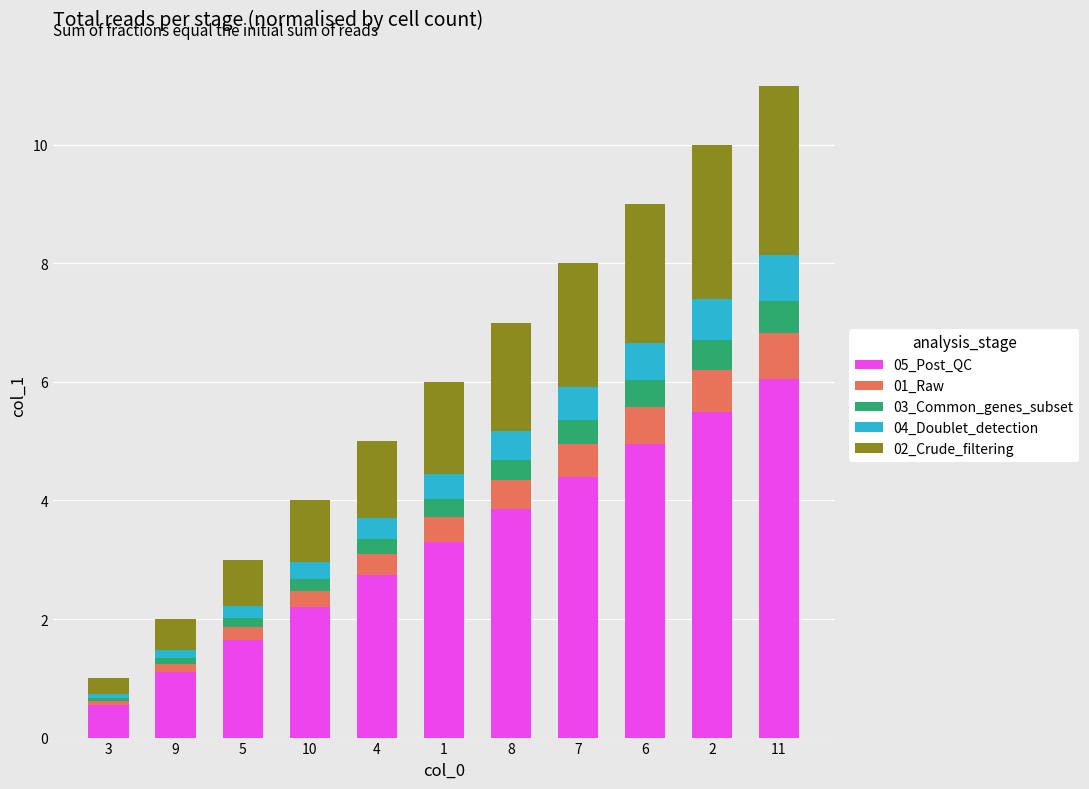

What is the total value across all series at 11?

11.0